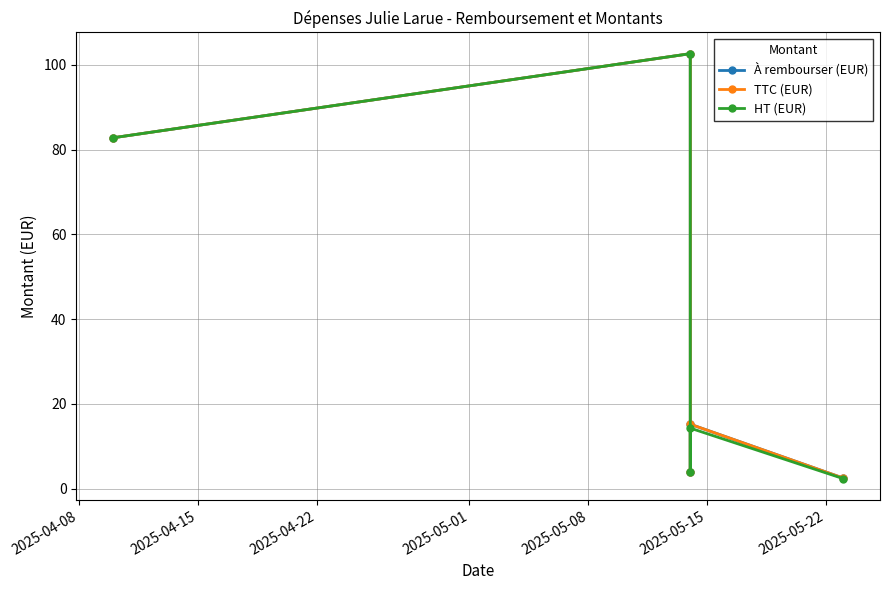

True or false: HT (EUR) and À rembourser (EUR) intersect in this chart.

False